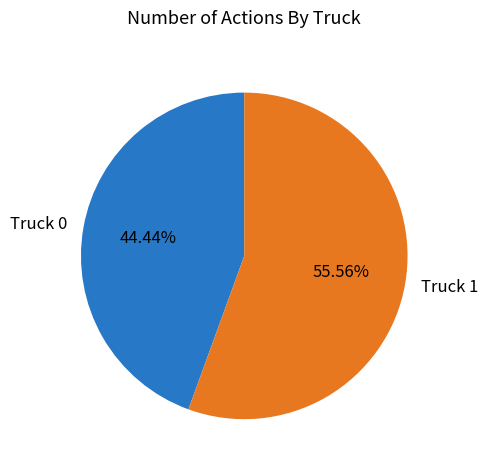

Which has a higher value, Truck 1 or Truck 0?

Truck 1